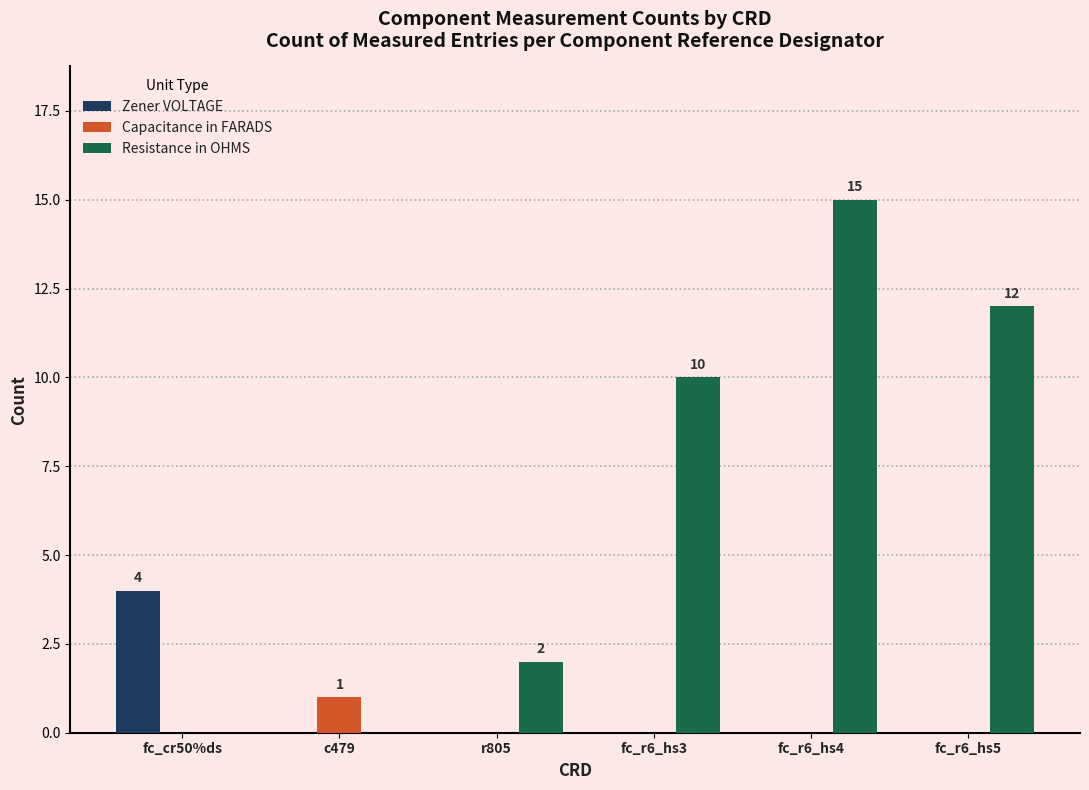

Is it true that Resistance in OHMS equals 3 at r805?

False